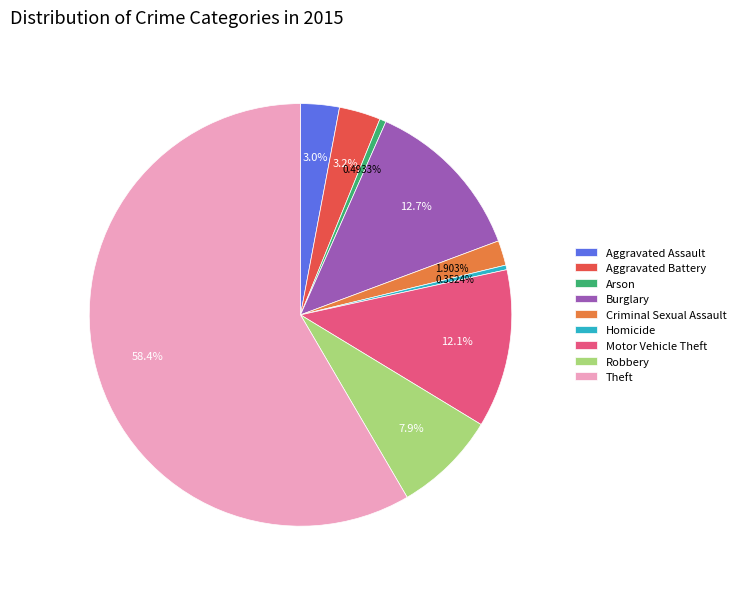

To the nearest percent, what is the average slice percentage?

11%